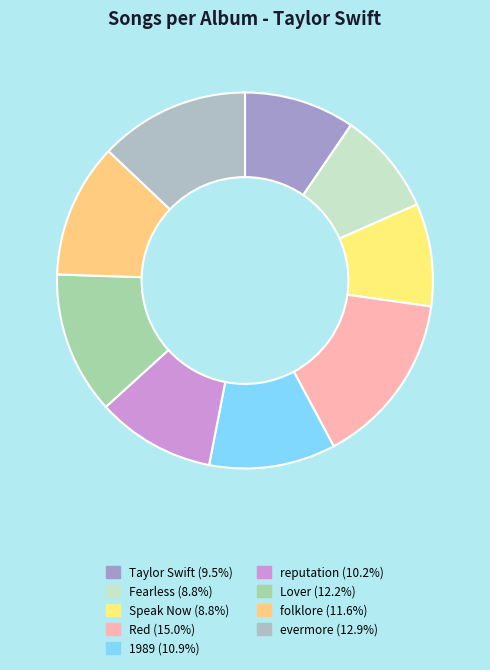

Combined, what portion of the pie is folklore and Lover?

23.8%